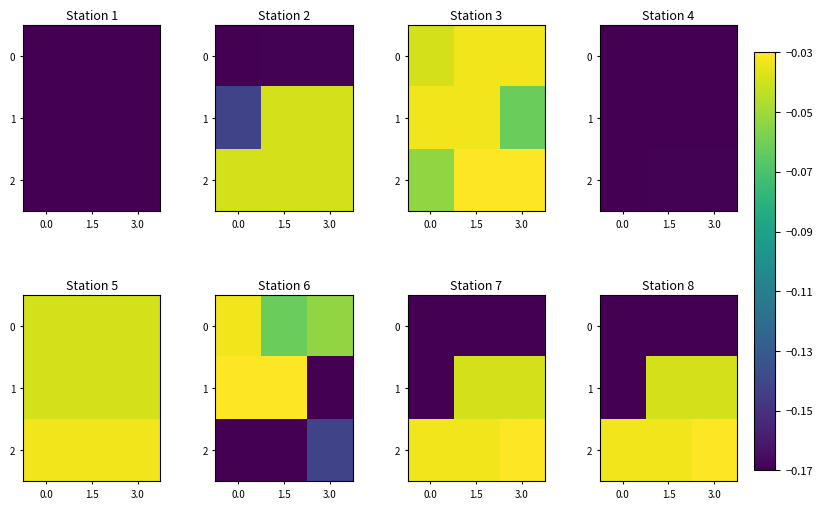

What is the sum of the 0 values at 3.0 and 0.0?

-0.3